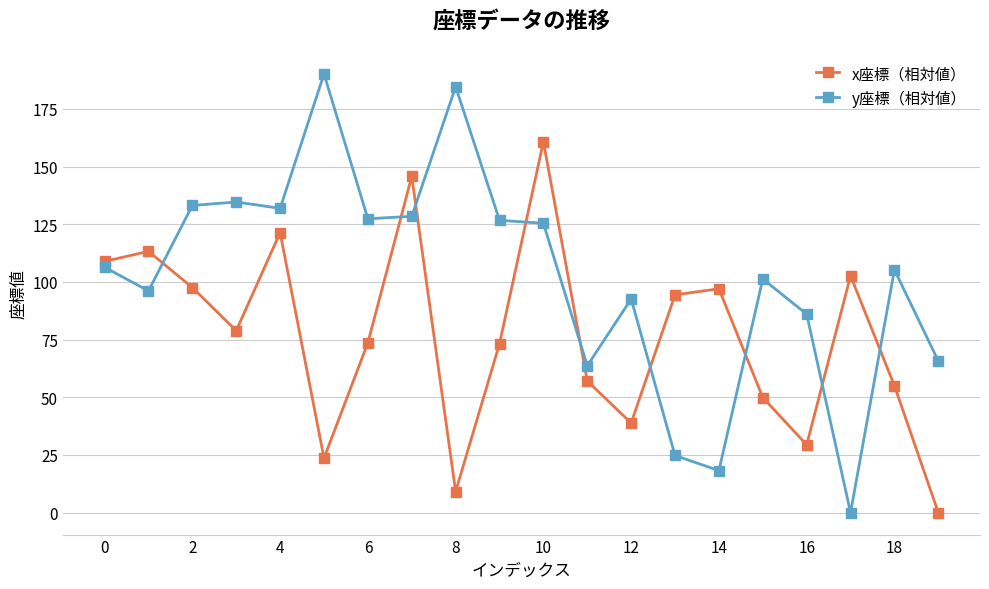

How many interior local peaks does the x座標（相対値） series have?

6